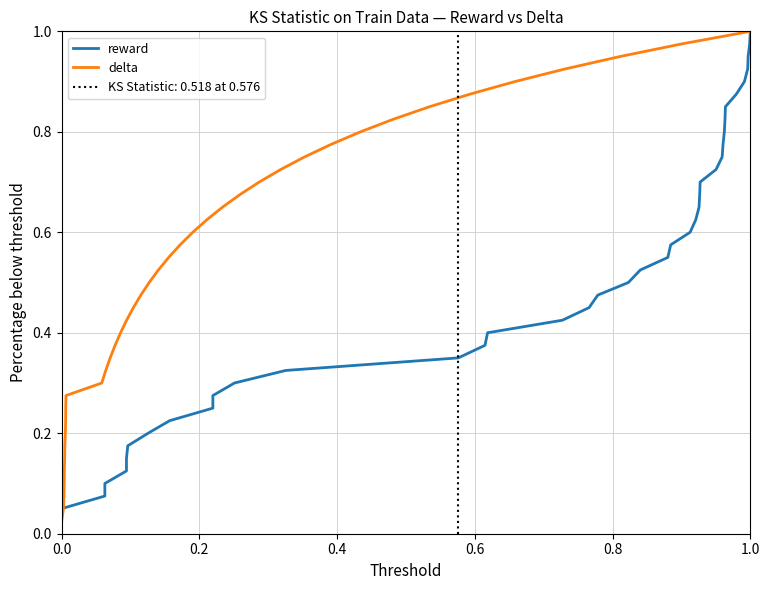

Is it true that delta equals 1.0 at 1.0?

True